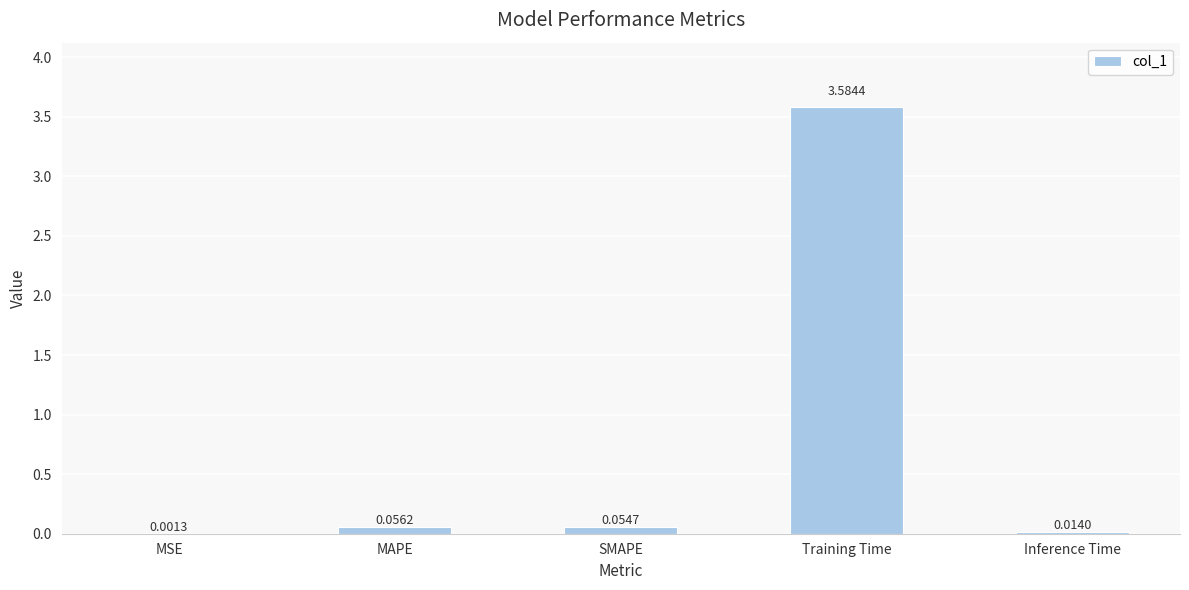

At which label is the value closest to 1?

MAPE